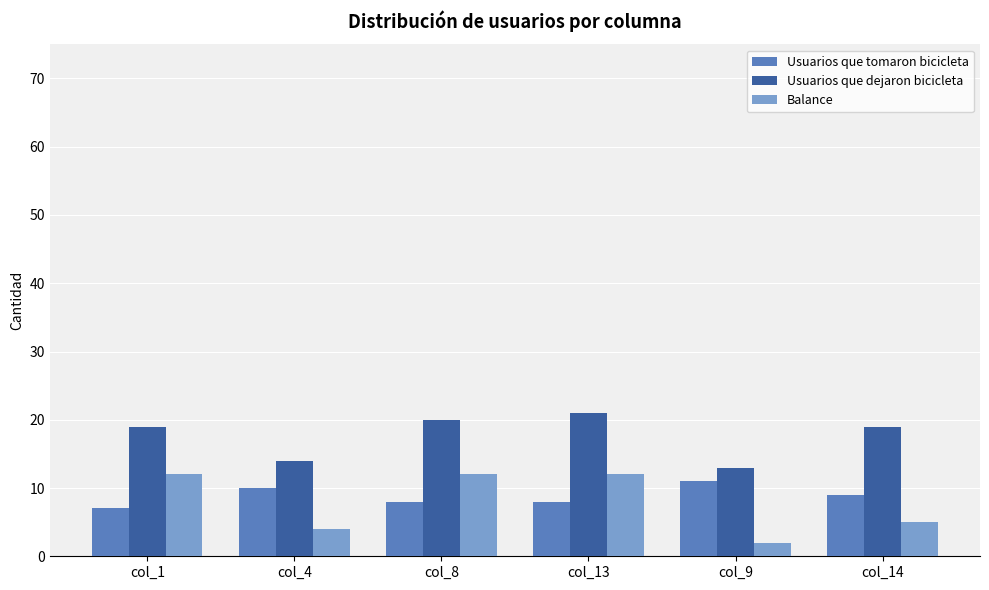

Which series has the largest total across all categories?

Usuarios que dejaron bicicleta